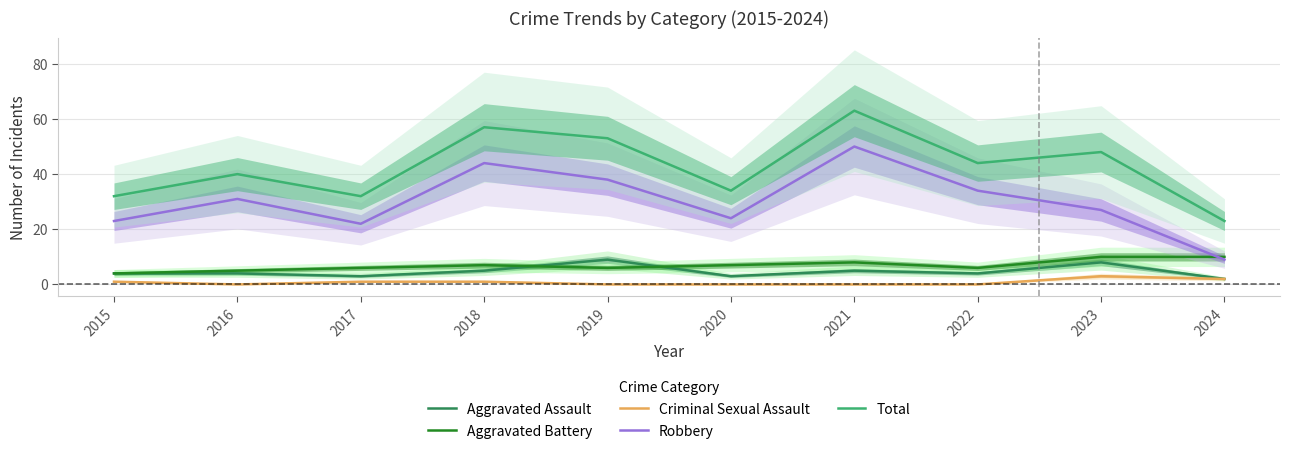

How many data points in Aggravated Assault are less than 4?

3